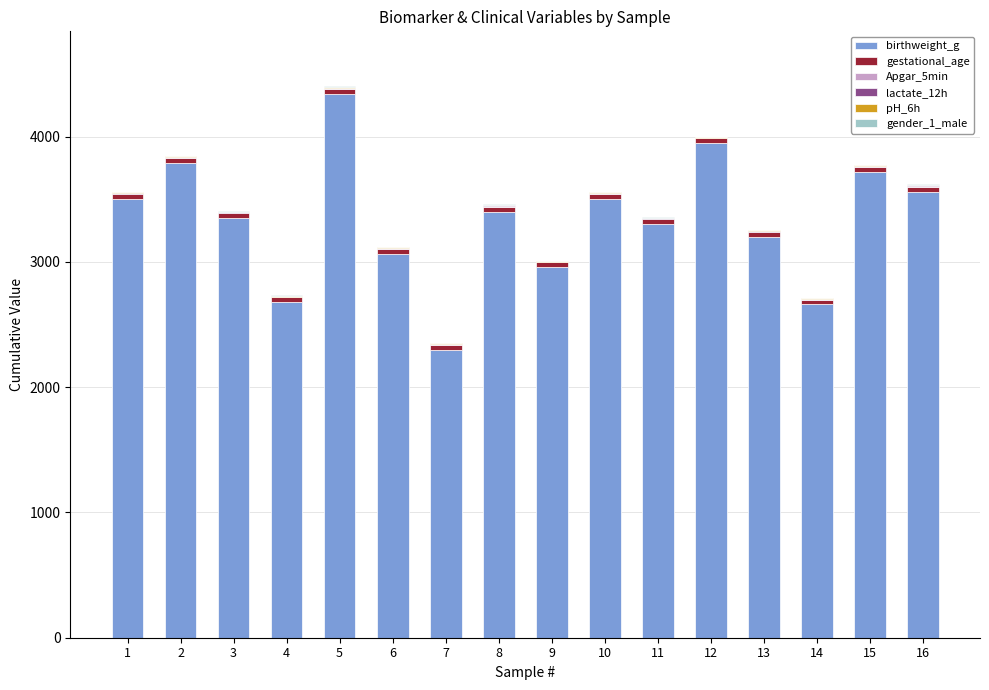

Are the bars horizontal?

No